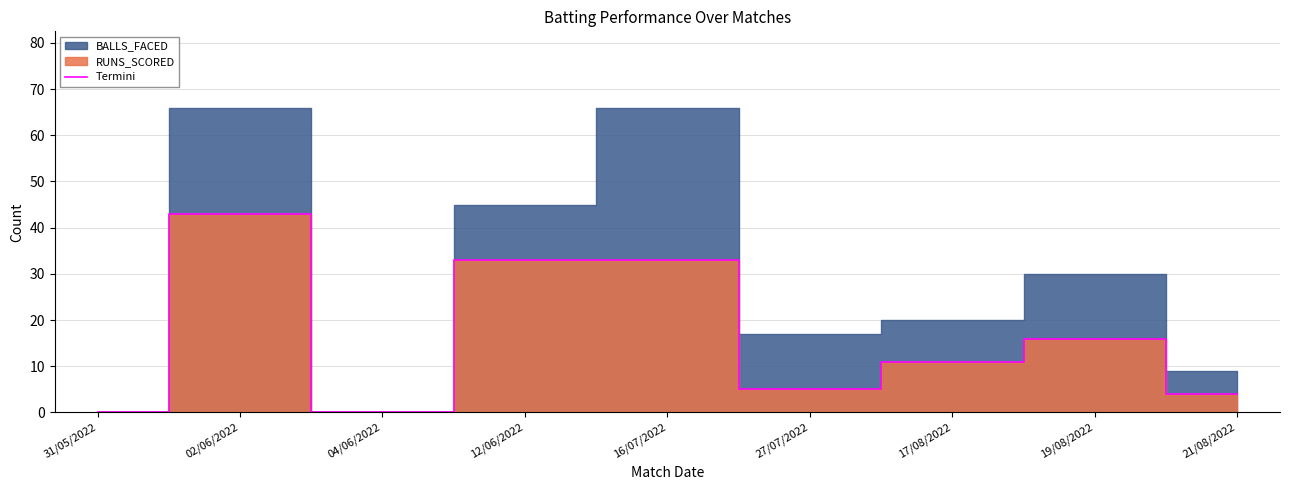

What is the value of the 2nd point from the left?

43